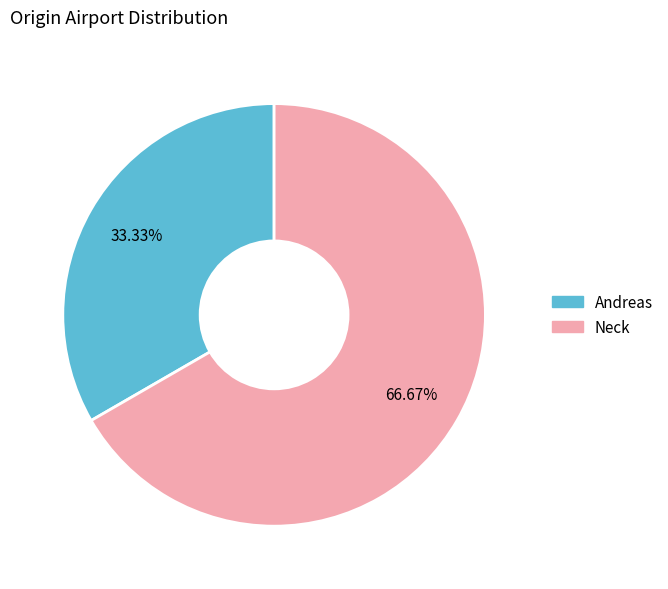

Count the number of slices in the pie.

2